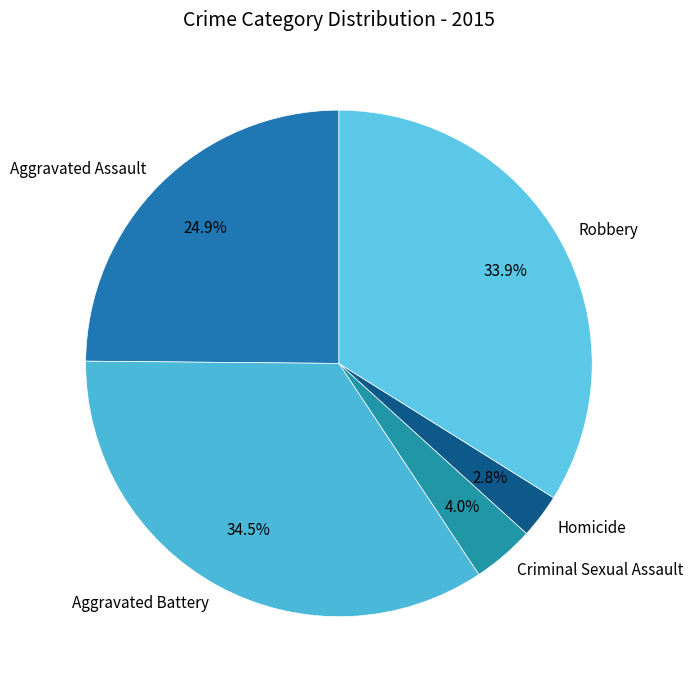

What is the largest slice in the pie chart?

Aggravated Battery